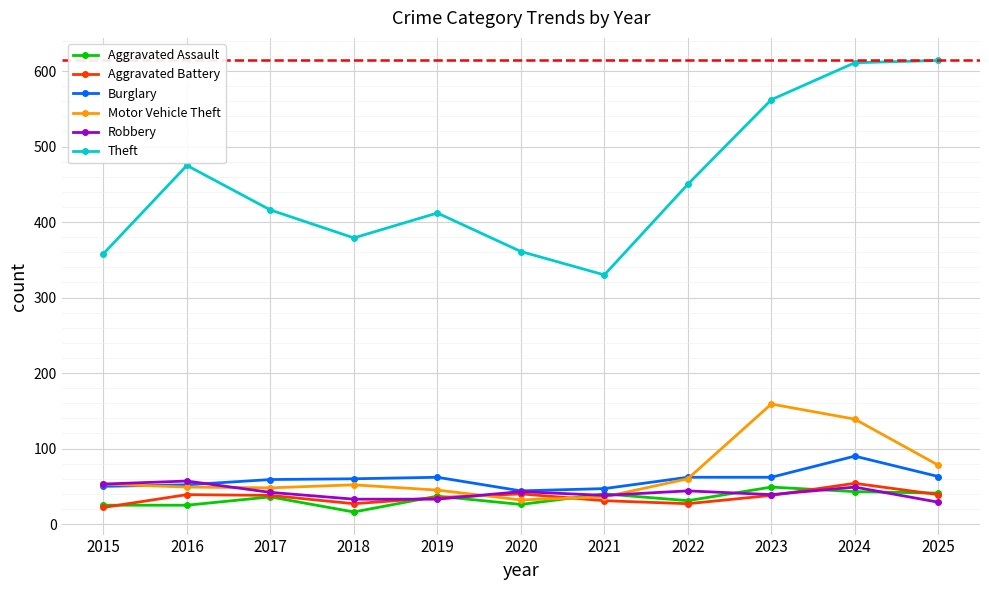

Where is the first local minimum for Theft?

2018